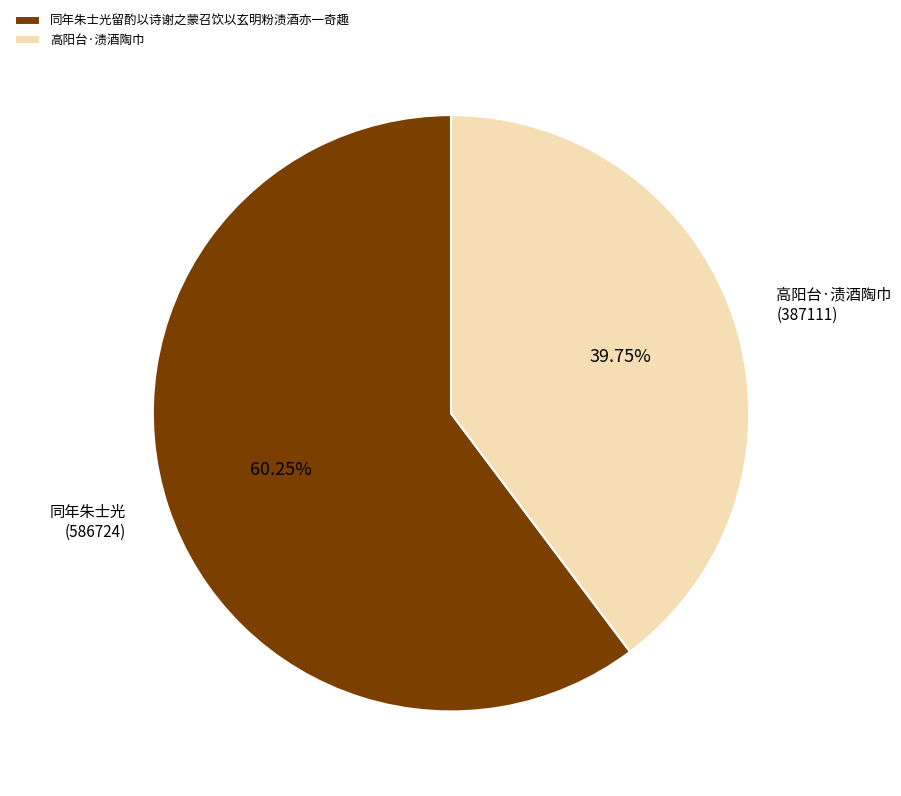

Rank the categories by value from lowest to highest.

高阳台·渍酒陶巾, 同年朱士光留酌以诗谢之蒙召饮以玄明粉渍酒亦一奇趣